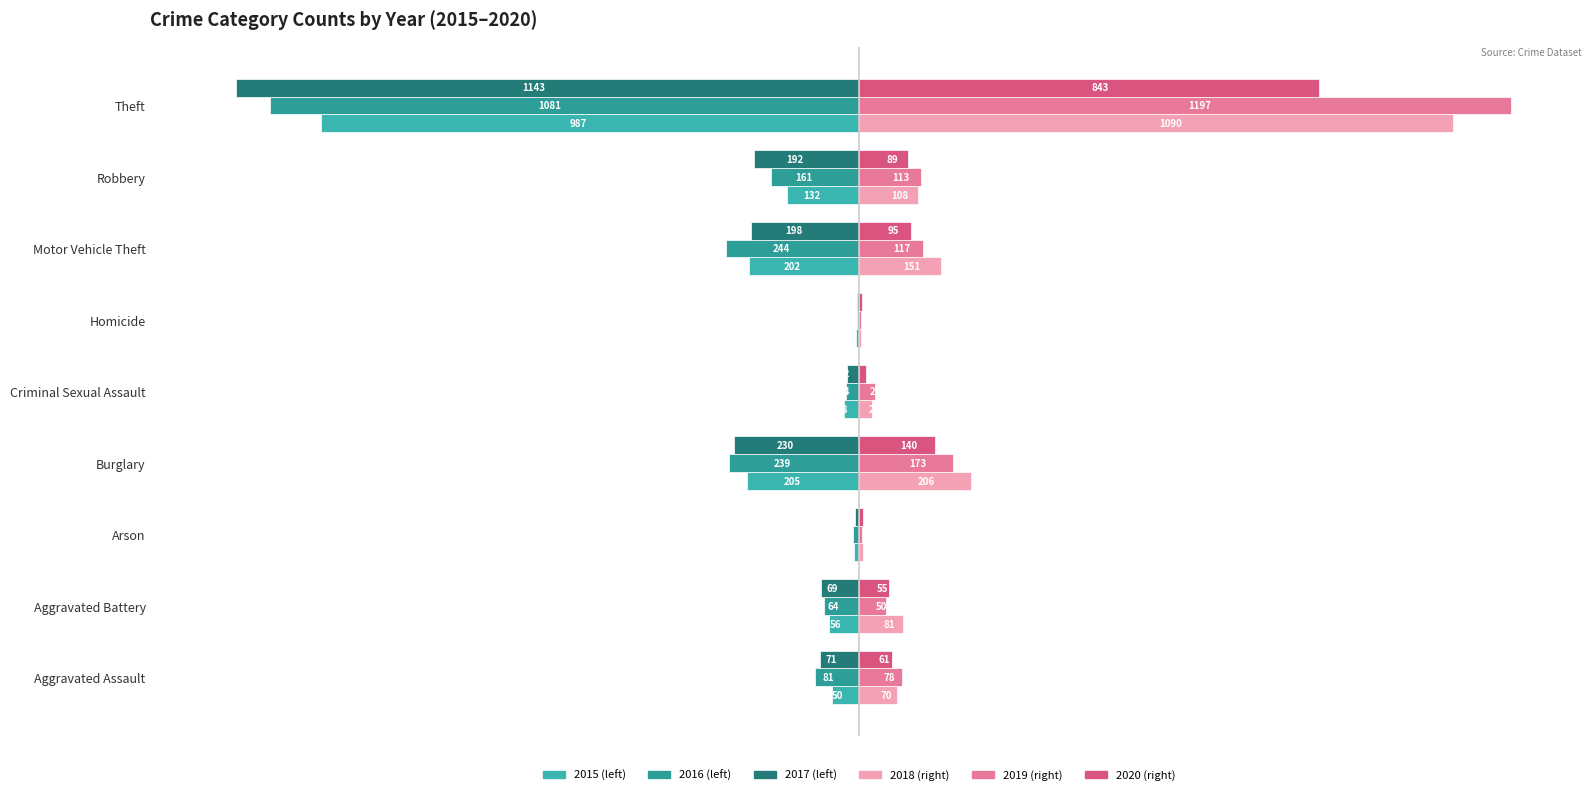

What position from the left is Arson?

3